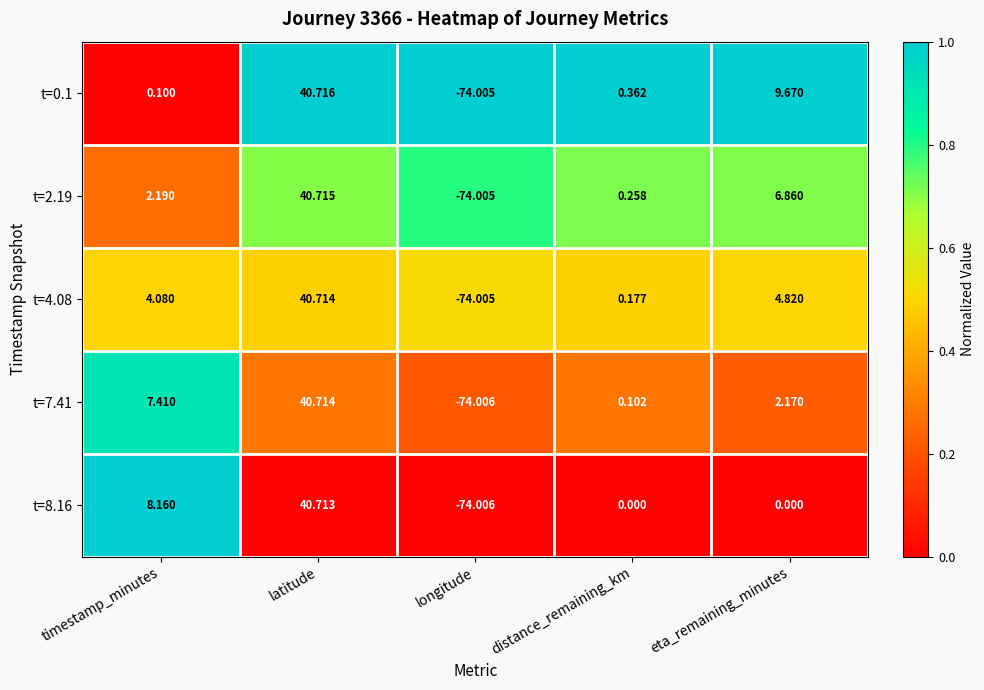

Which series has the widest spread of values?

t=0.1